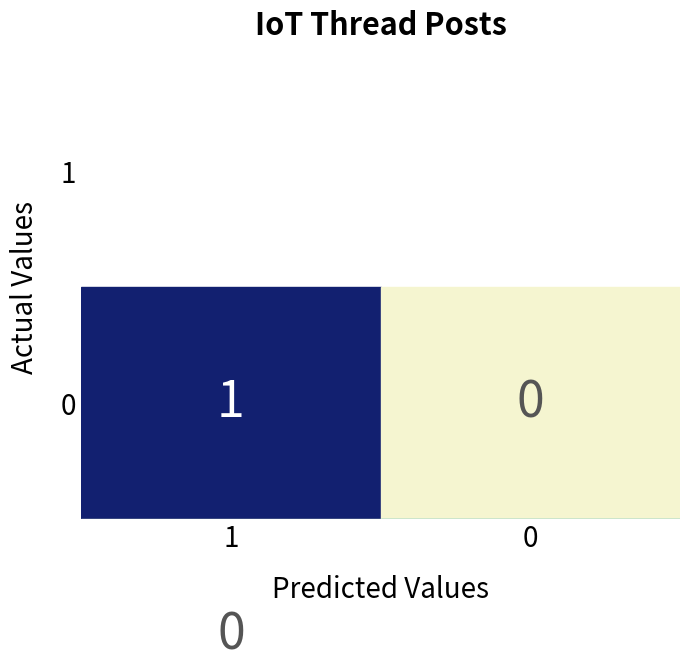

What is the total value across all series at 0?

1